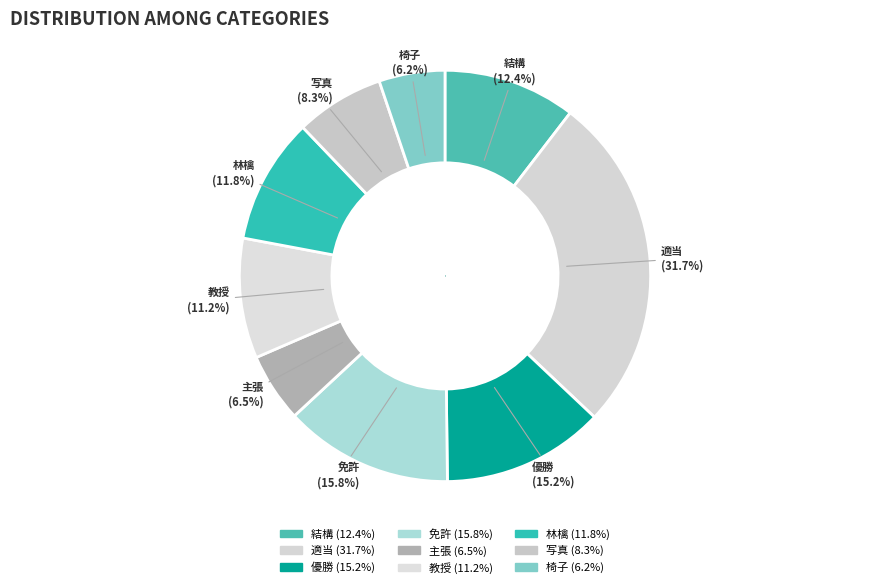

Count the number of slices in the pie.

9